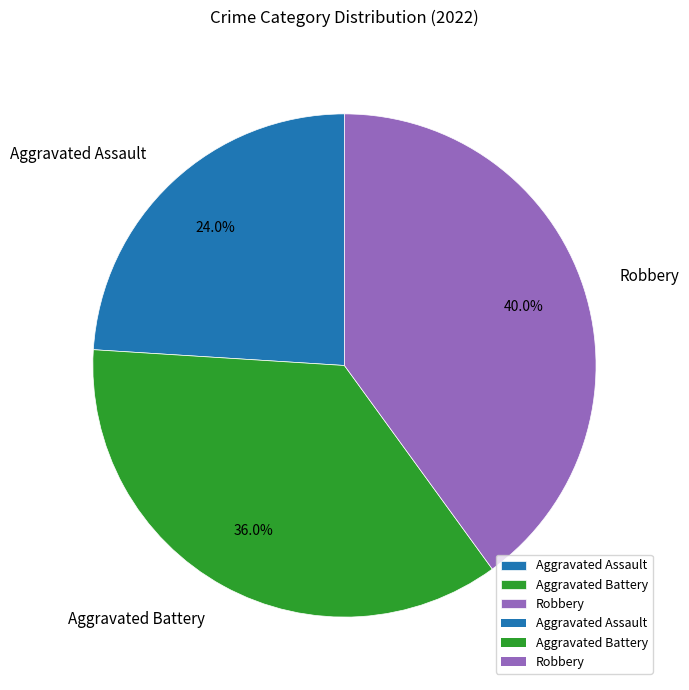

What percentage is the Aggravated Battery slice, to the nearest percent?

36%